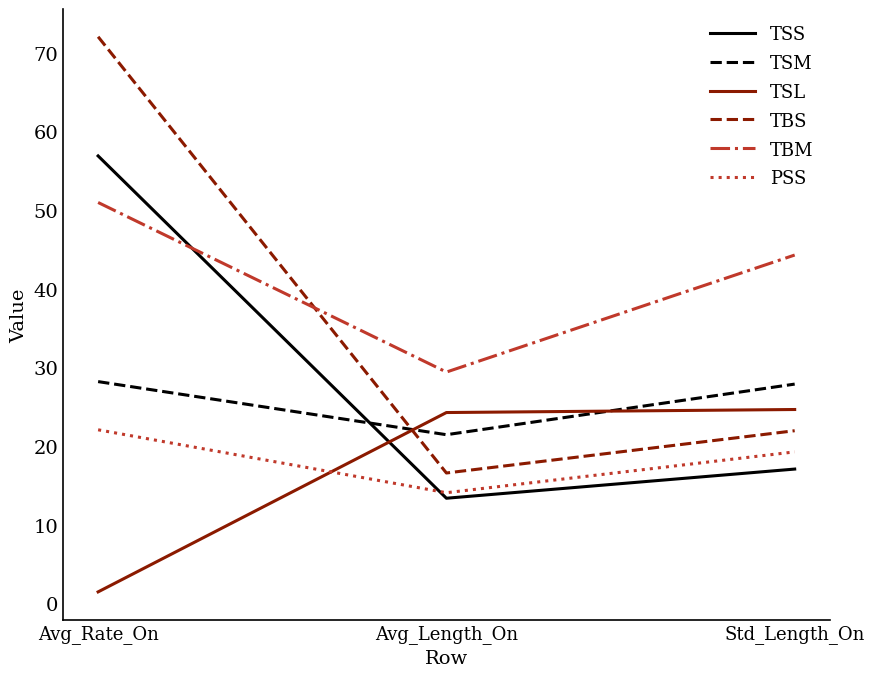

At which category does the chart reach its peak across all series?

Avg_Rate_On